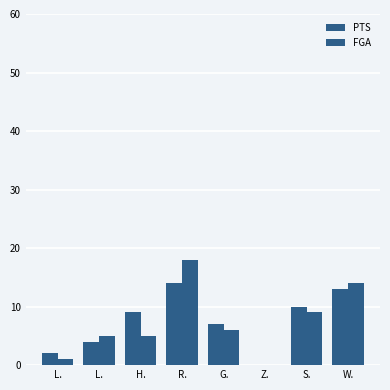

Is the value of PTS at G. greater than the value of FGA at G.?

Yes